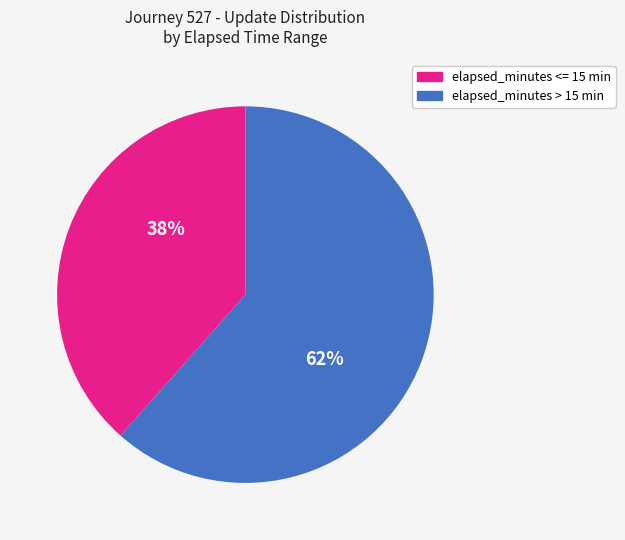

Does any single category account for the majority?

Yes